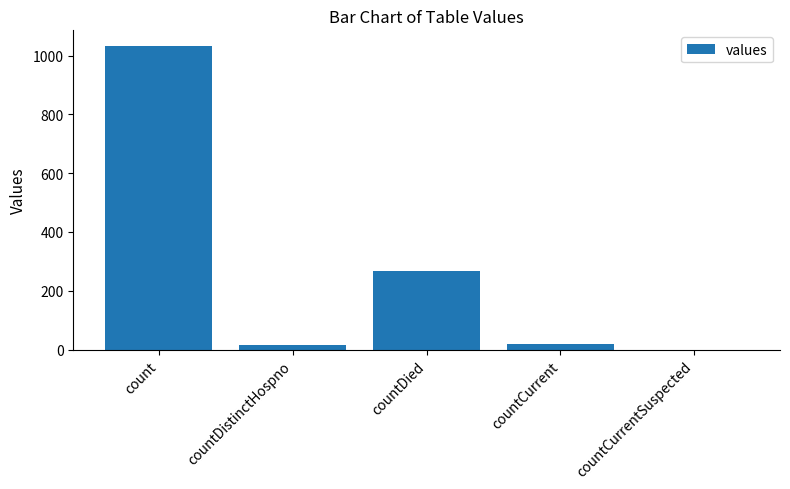

The chart shows a value of 1810 at count. True or false?

False